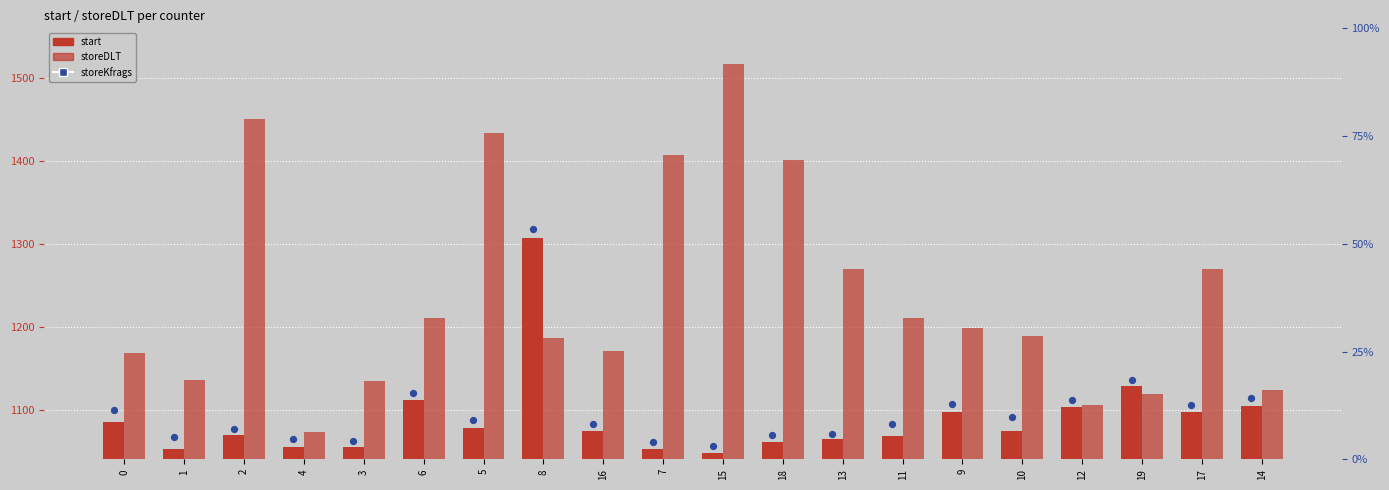

At which category is the sum across all series the highest?

15